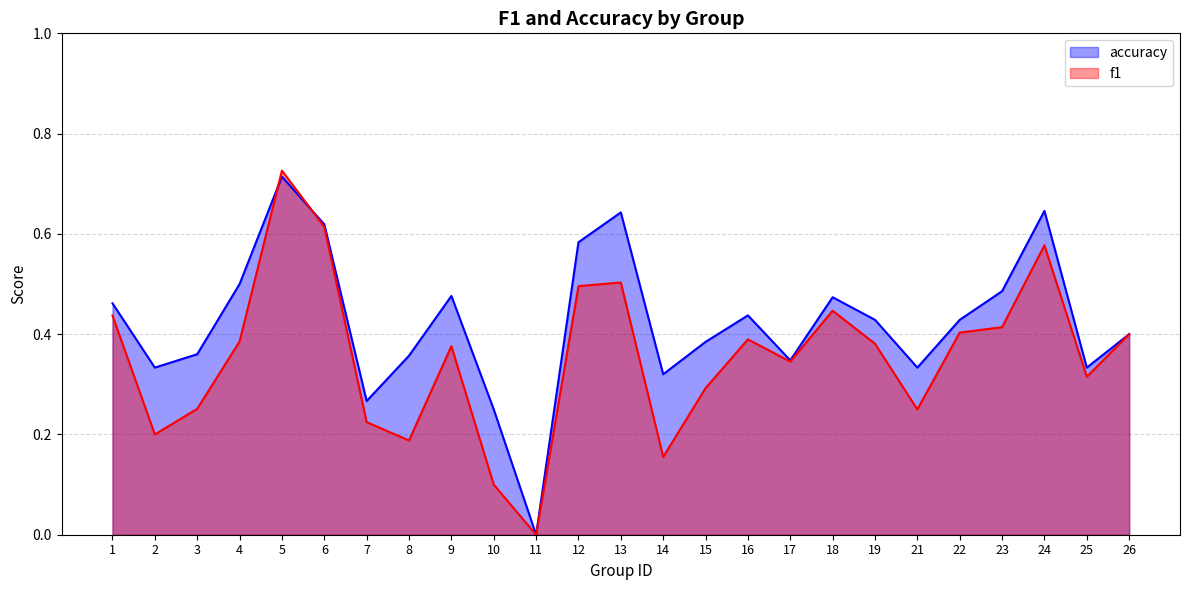

The accuracy series shows 0.1 at 2. True or false?

False